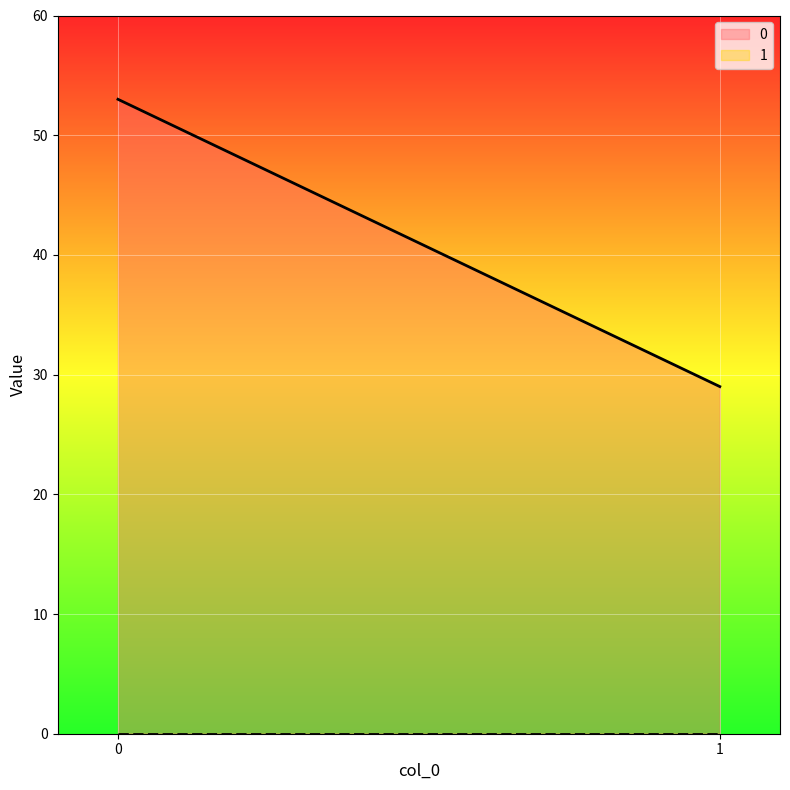

What is the total value across all series at 1?

29